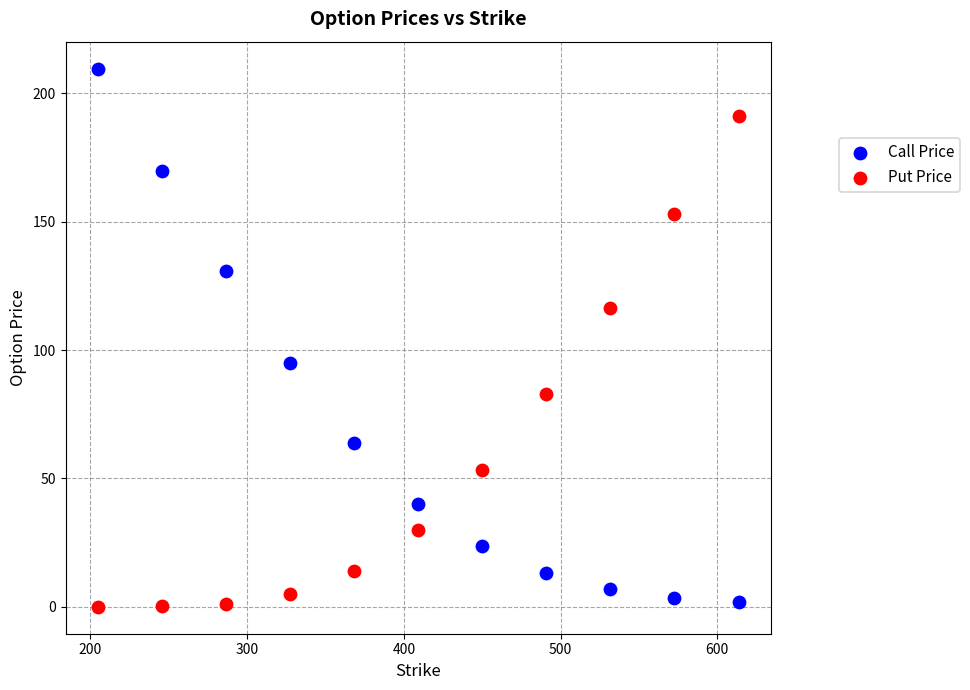

Which series reaches the maximum Y coordinate?

Call Price